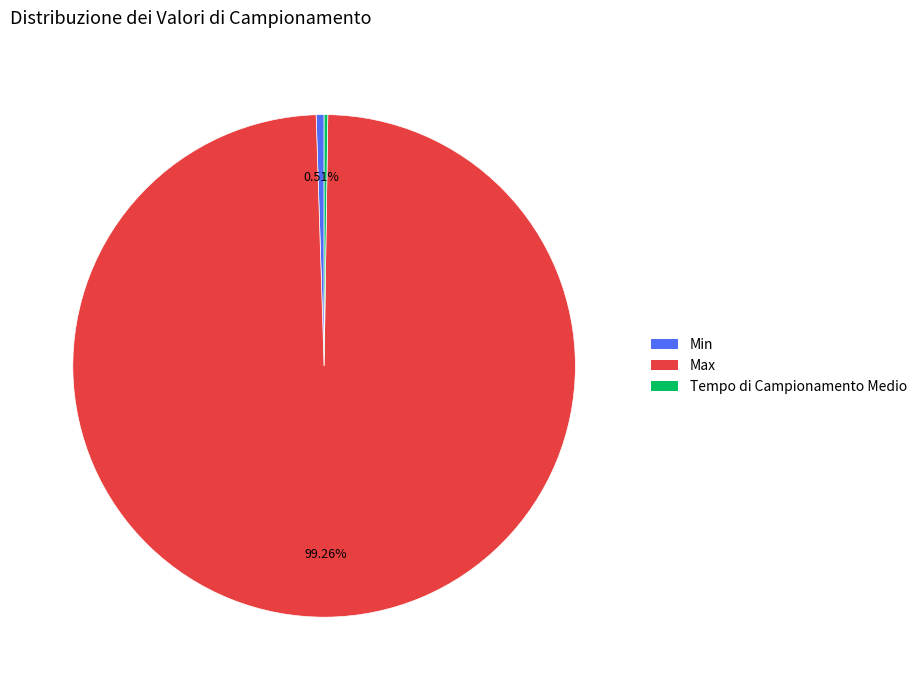

True or false: Min accounts for 1% of the total.

True